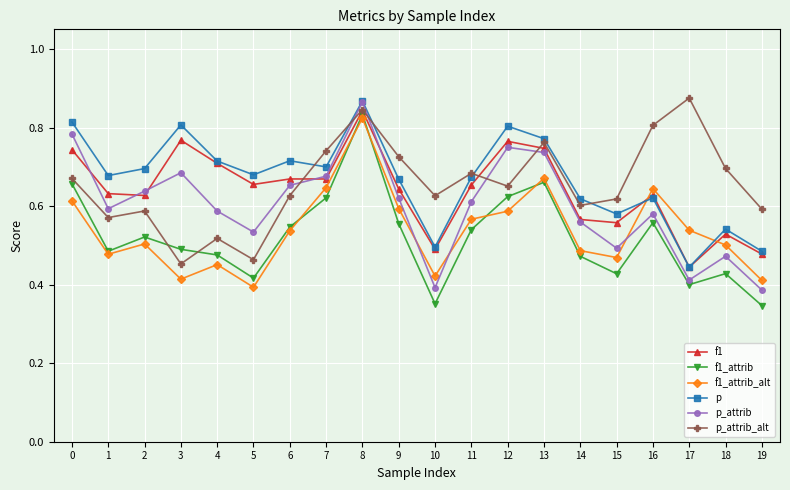

The value of f1 at 13 is 0.7. True or false?

True